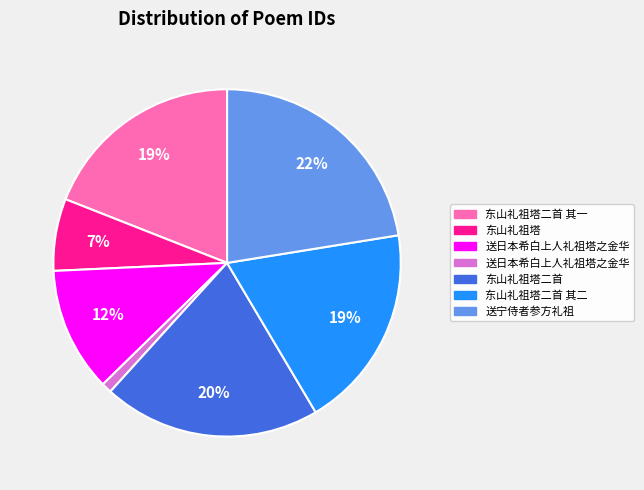

Is there any slice that represents more than half of the pie?

No